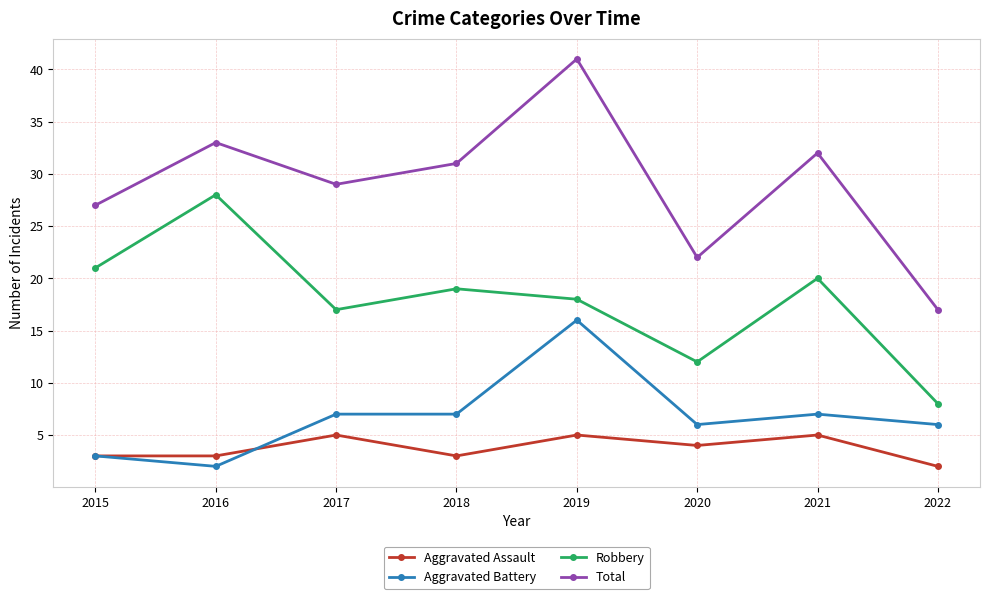

In Total, how many points are lower than both neighbors (excluding endpoints)?

2